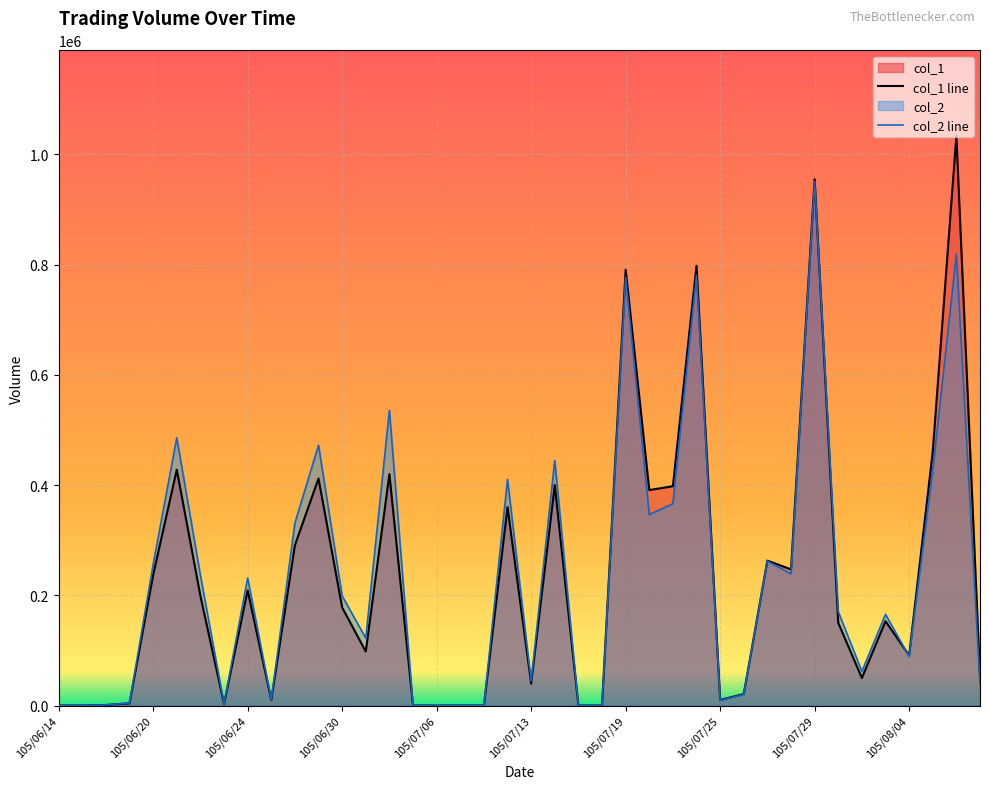

Which category has the lowest value in the col_2 series?

105/06/14